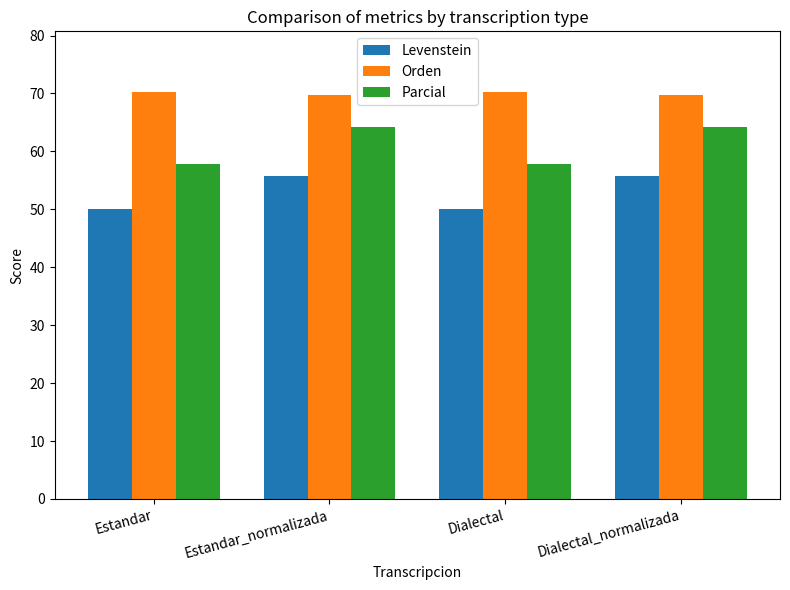

What is the highest value of the Parcial series?

64.3